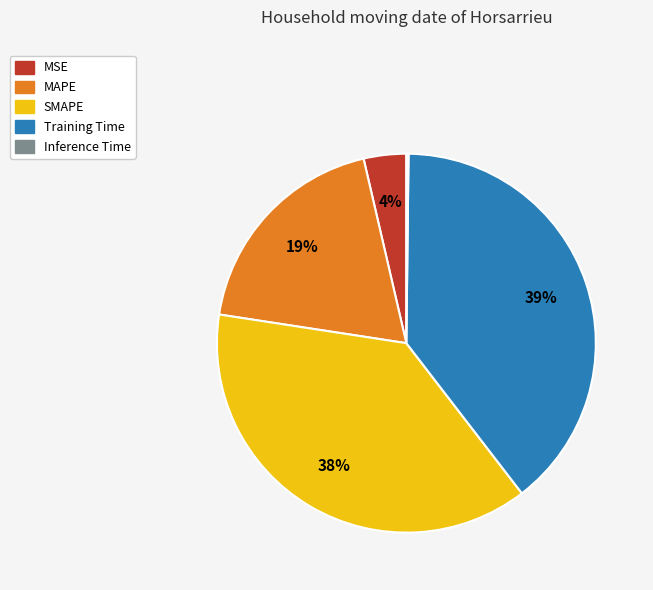

To the nearest percent, what portion does MAPE represent?

19%